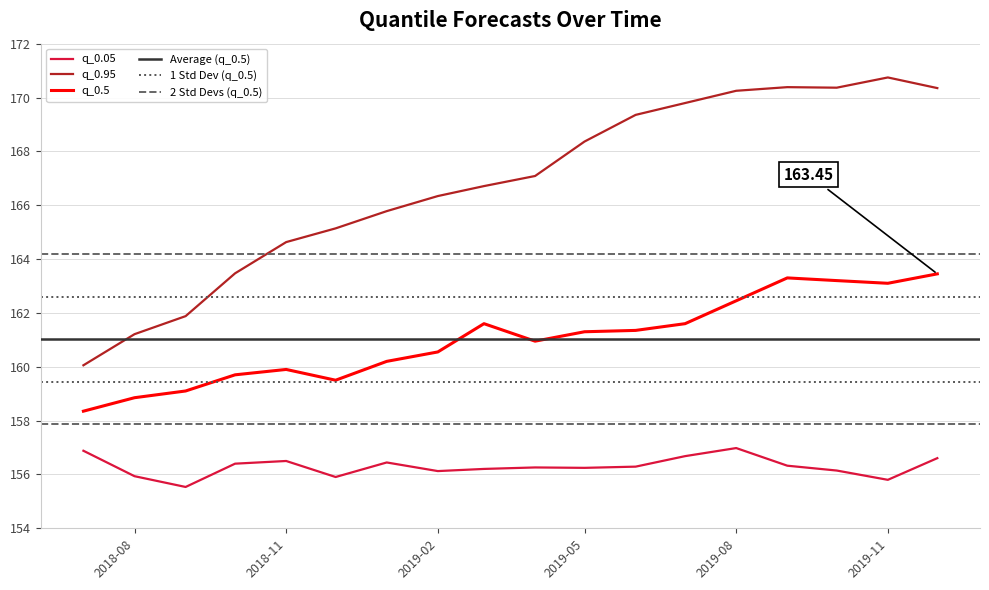

True or false: q_0.5 and q_0.05 cross at least once.

False